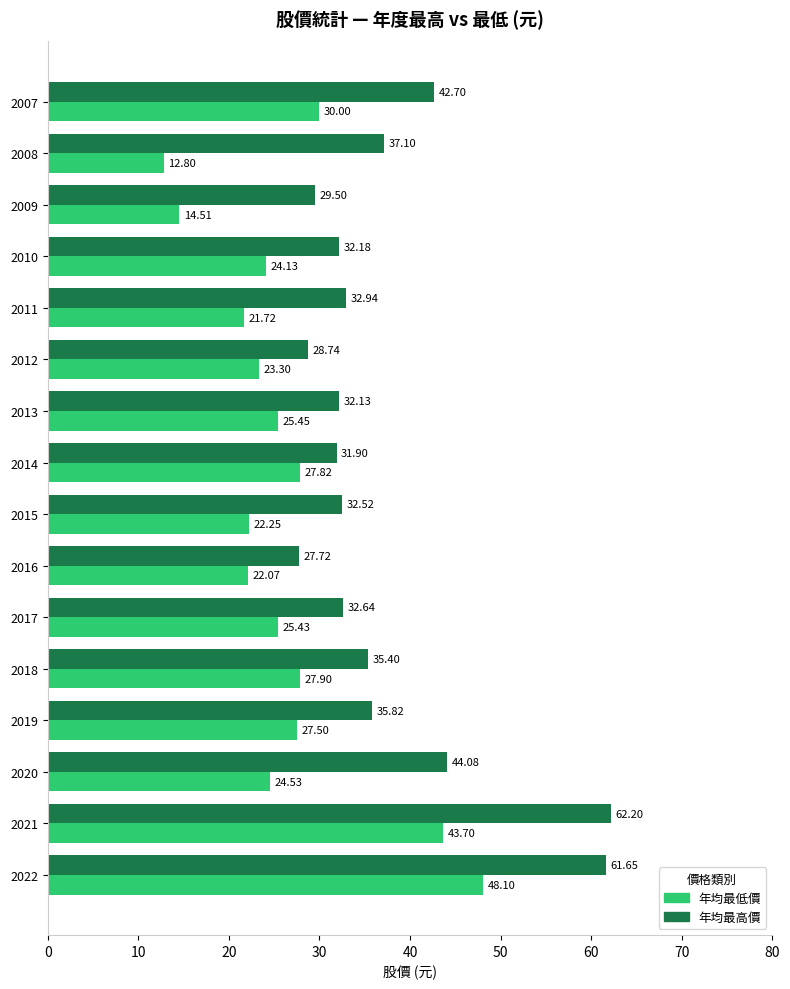

What is the difference between the highest and lowest values at 2007?

12.7